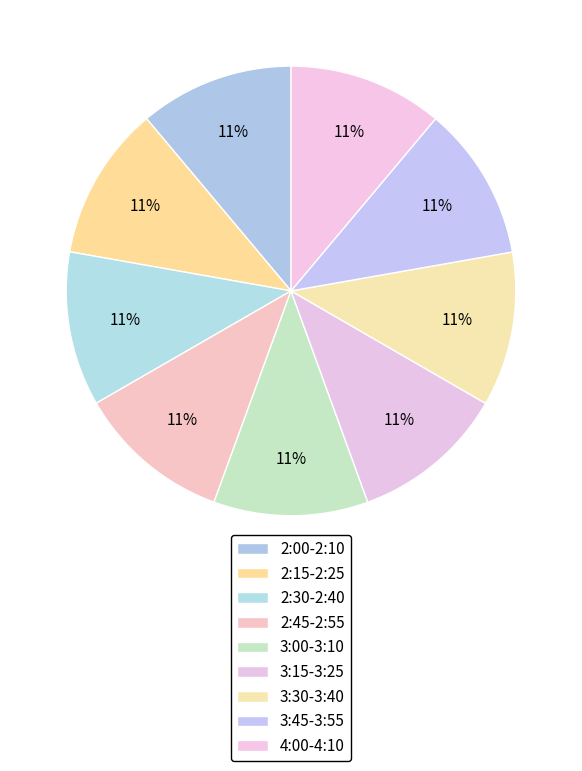

How many slices are in this pie chart?

9